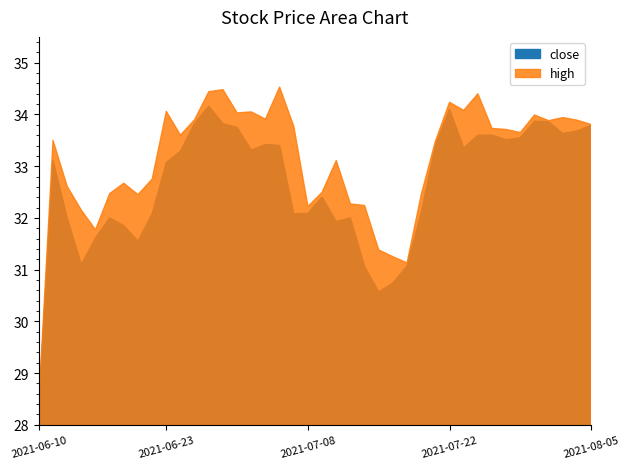

What is the difference between the second highest and second lowest values in the high series?

3.3